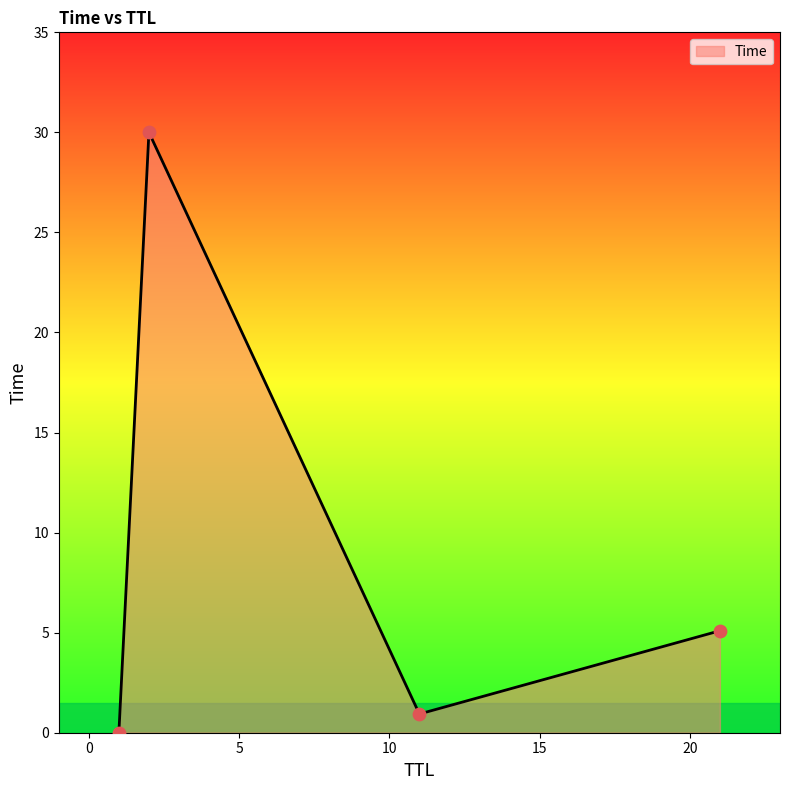

What is the sum of all values?

36.0